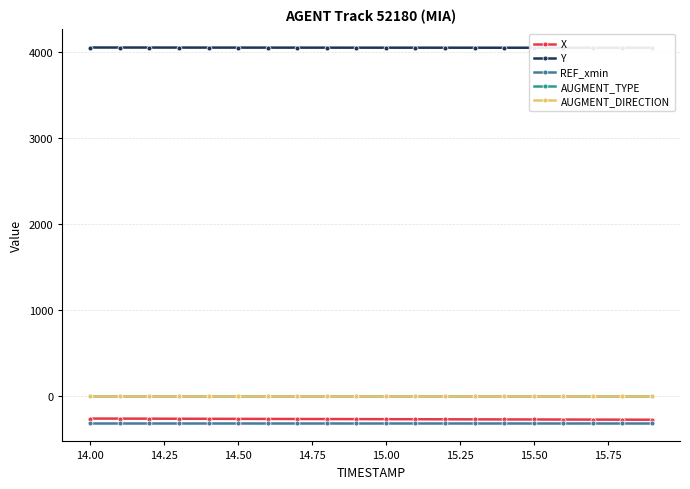

True or false: REF_xmin and AUGMENT_DIRECTION cross at least once.

False